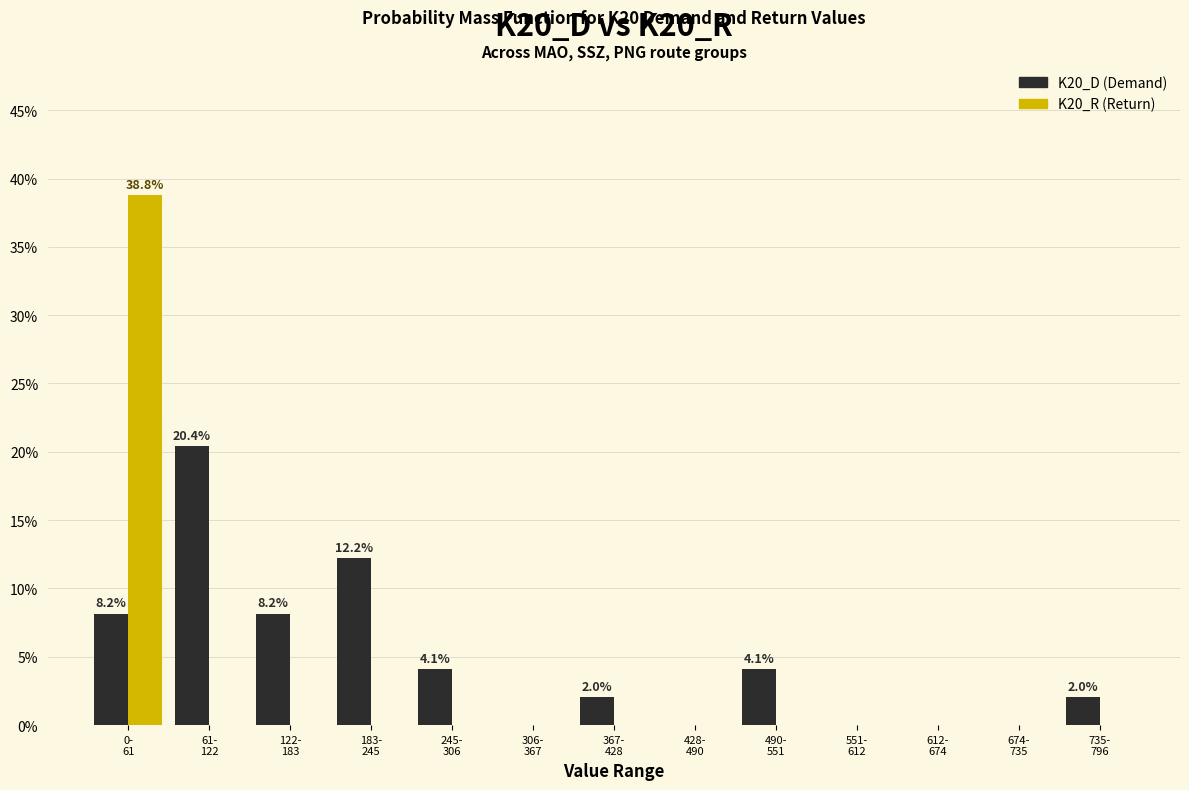

What is the maximum value shown in the chart?

38.8